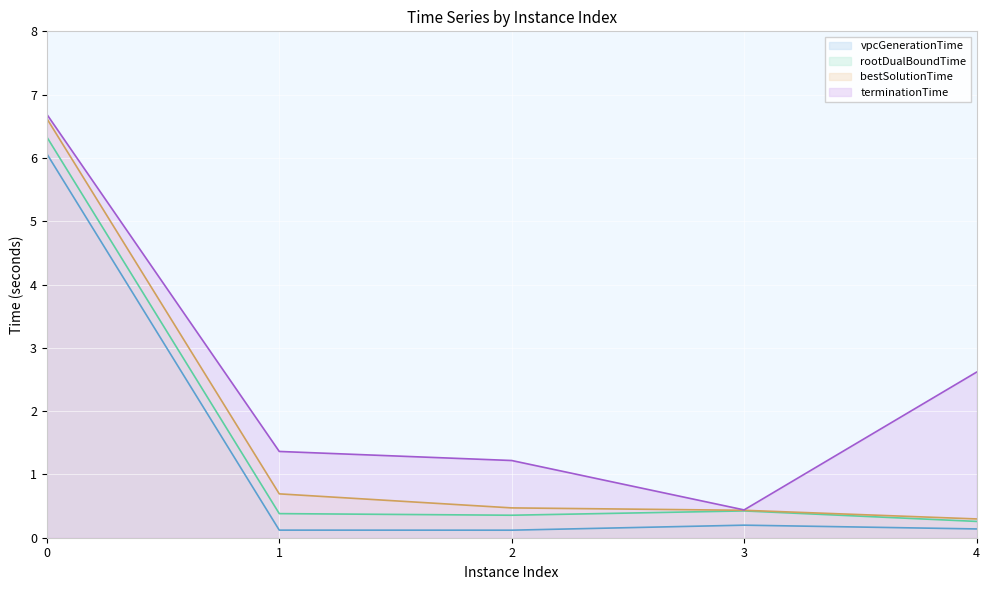

Count the number of data series in this chart.

4